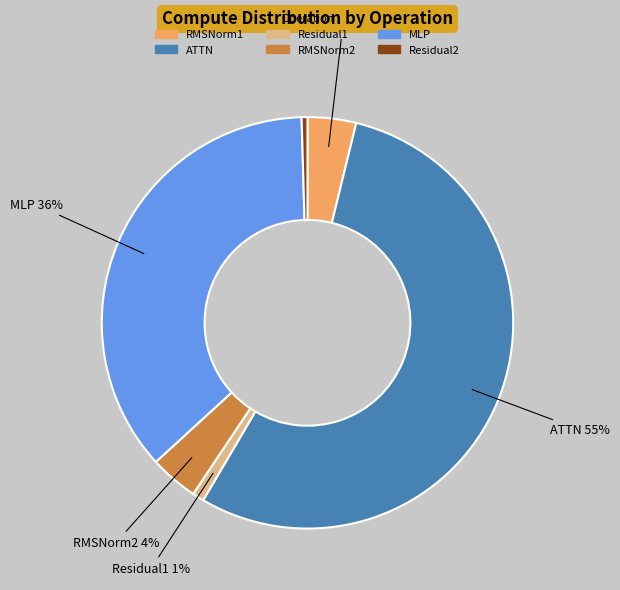

The Residual2 slice represents 0% of the pie. True or false?

True